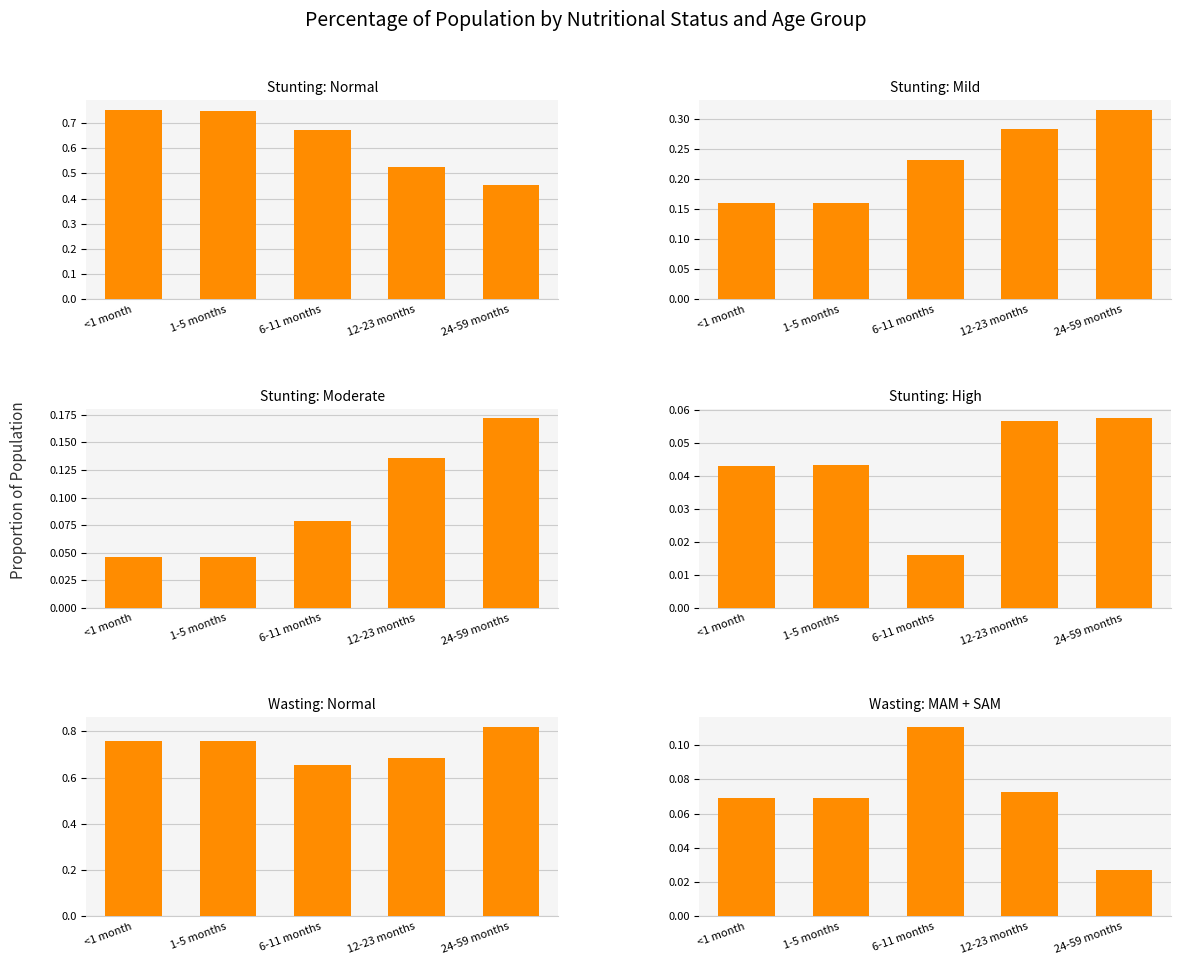

What is the sum of the Wasting: MAM + SAM values at 1-5 months and 12-23 months?

0.1